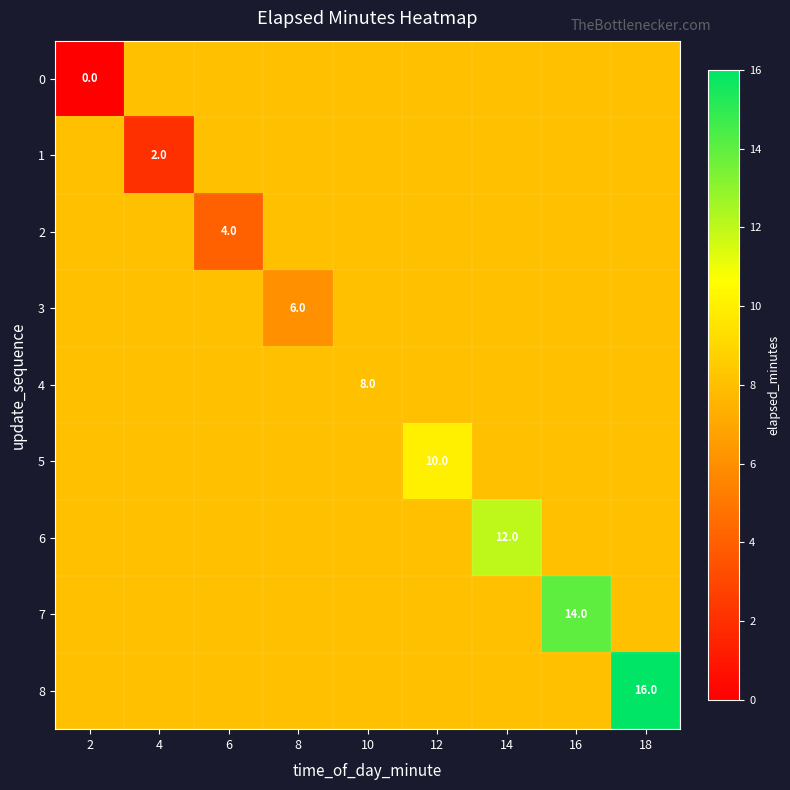

What is the difference between the highest and lowest values at 4?

6